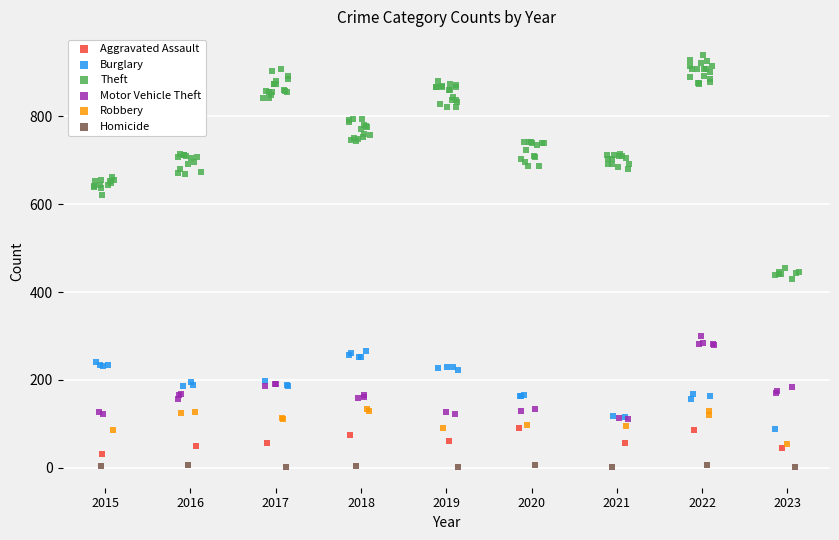

Which series contains the lowest Y value?

Homicide